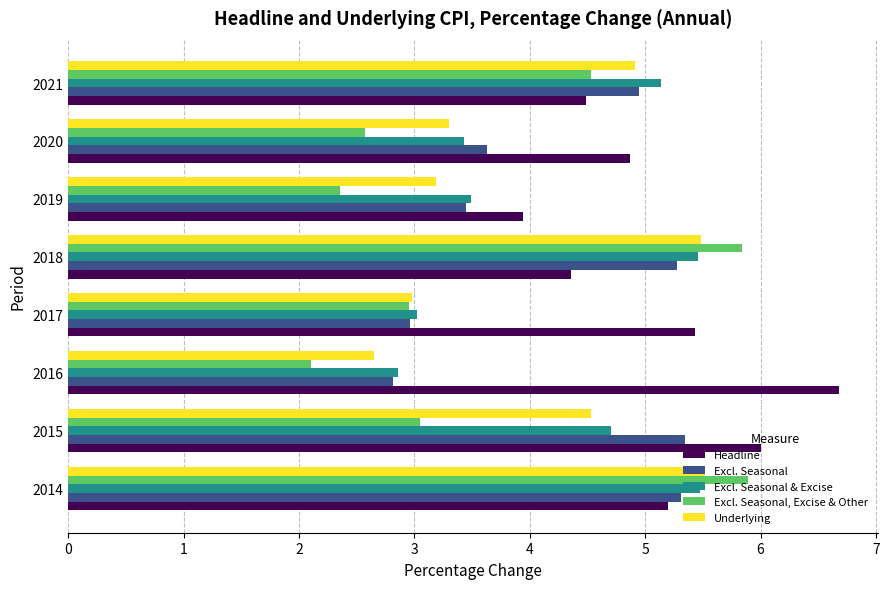

At which category is the sum across all series the highest?

2014